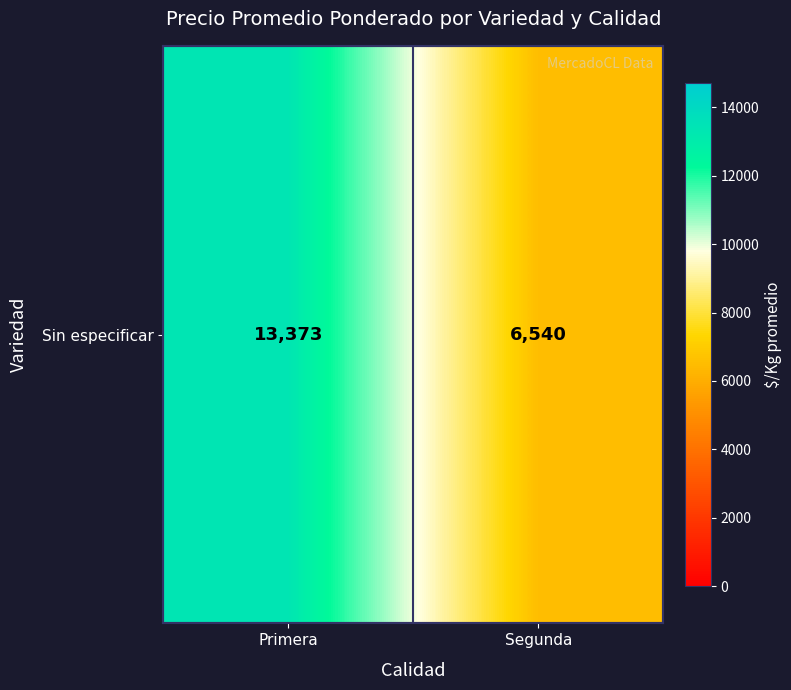

At which label is the value closest to 9956?

Segunda